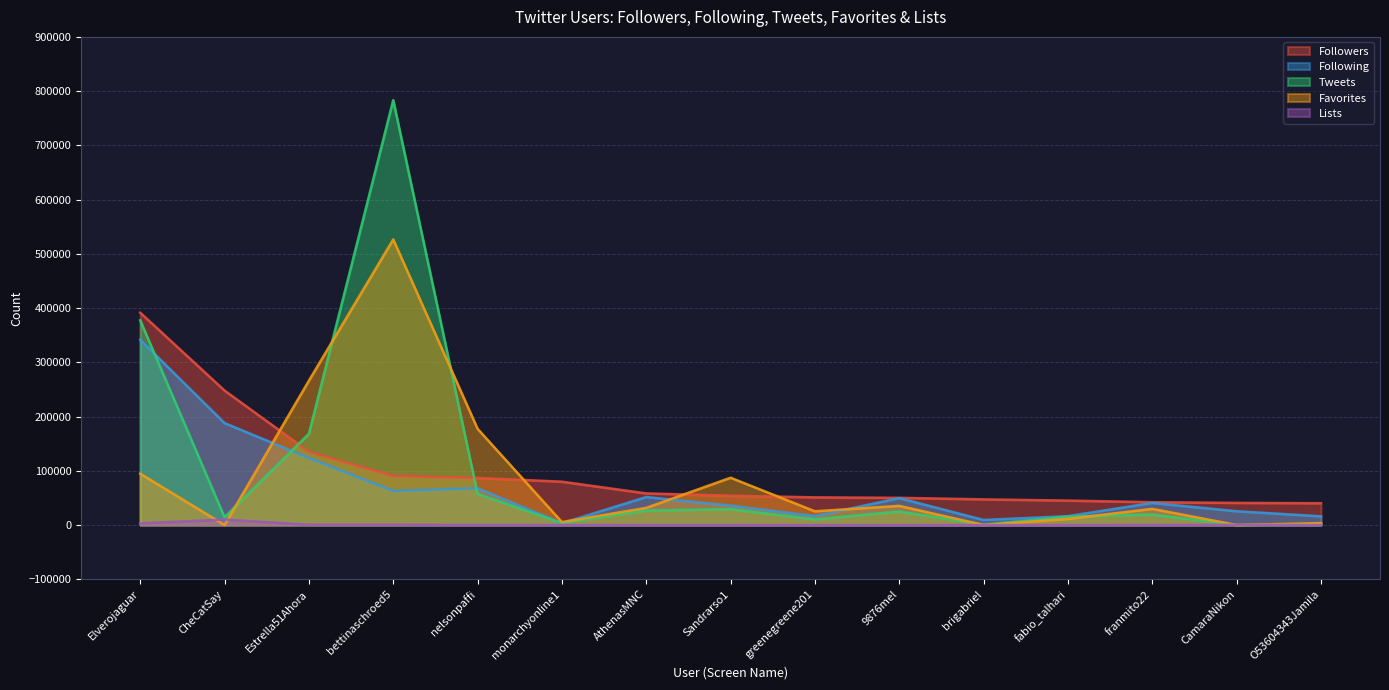

True or false: Tweets has a value of 26721 at franmito22.

False